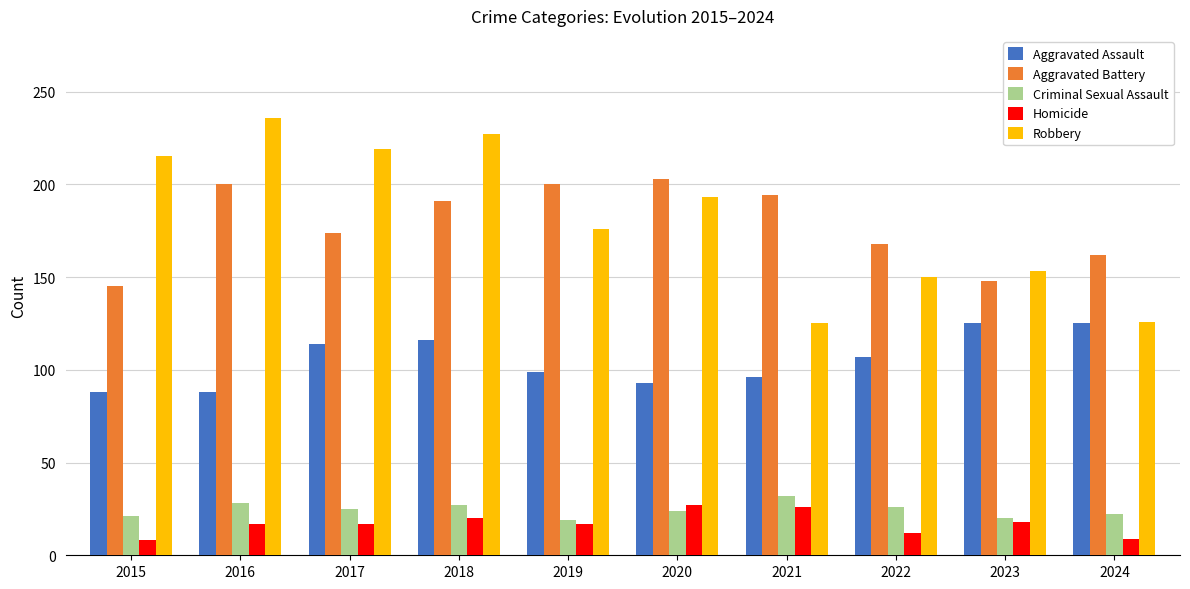

Is the value of Aggravated Assault at 2022 greater than the value of Robbery at 2016?

No